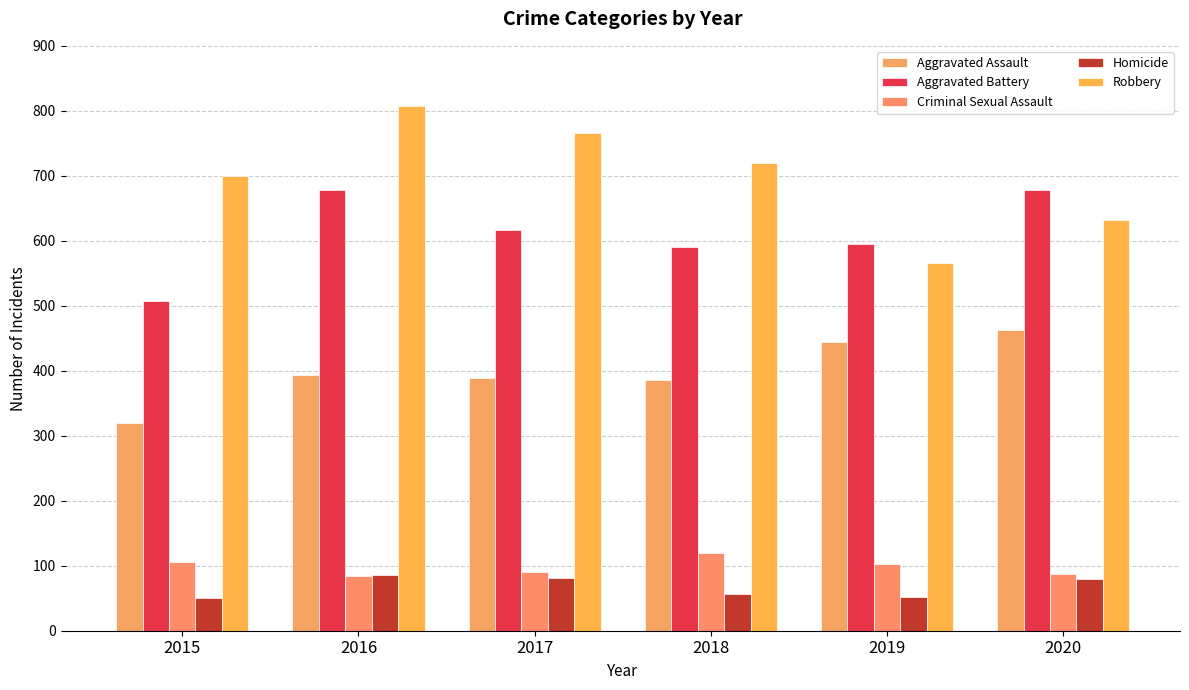

Where does the Homicide series first go above 79?

2016